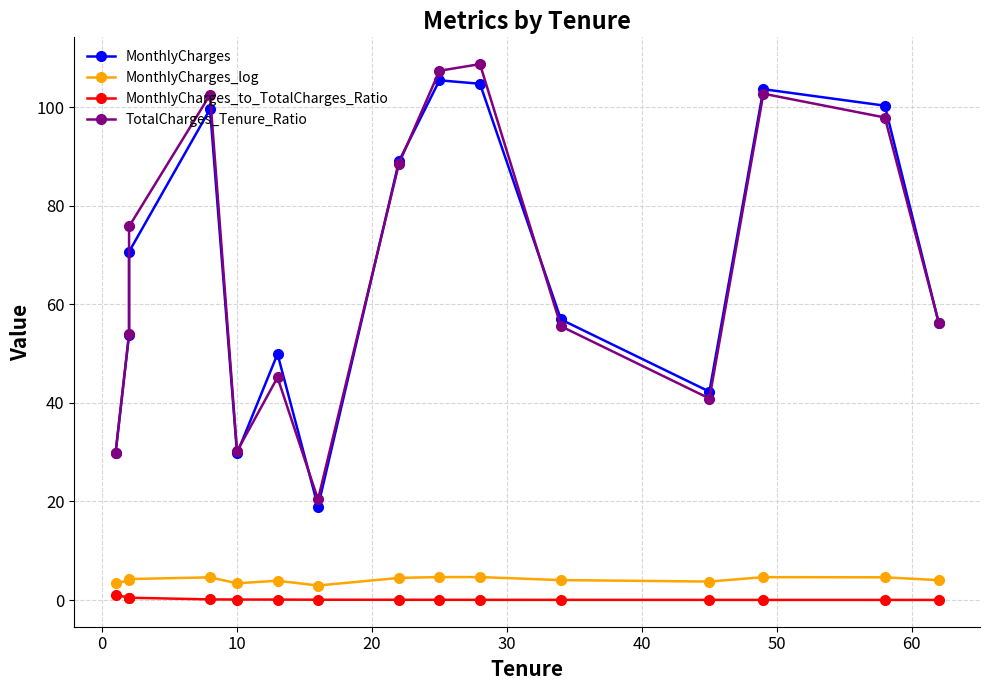

Which series has the largest total across all categories?

TotalCharges_Tenure_Ratio